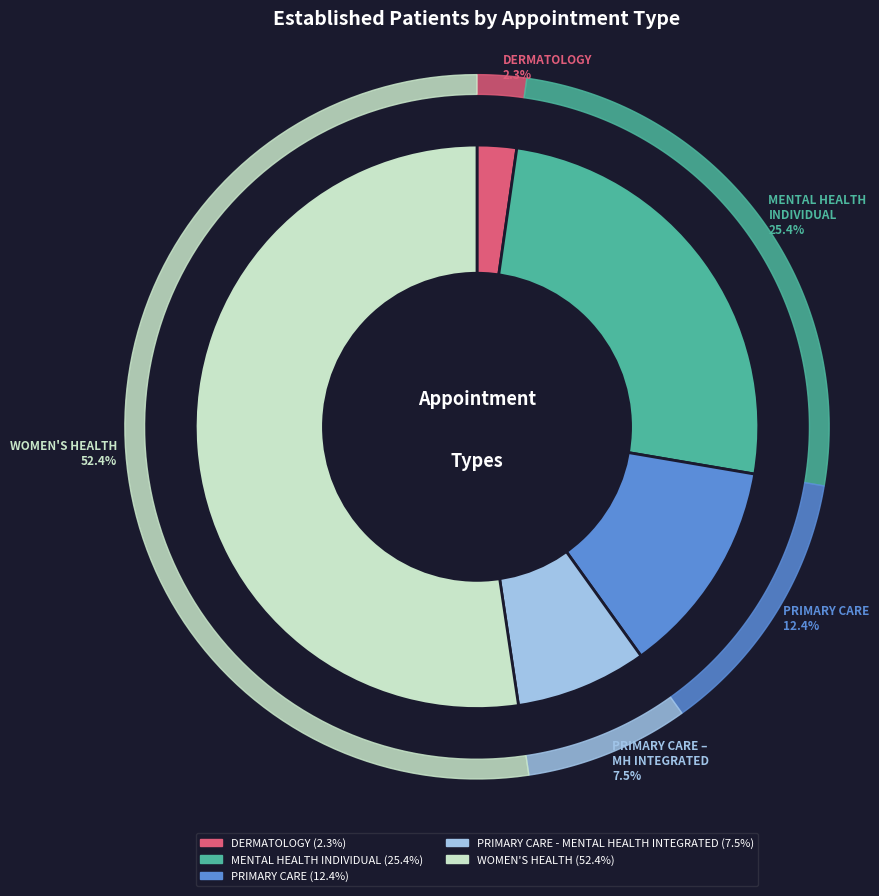

To the nearest percent, what is the average slice percentage?

20%